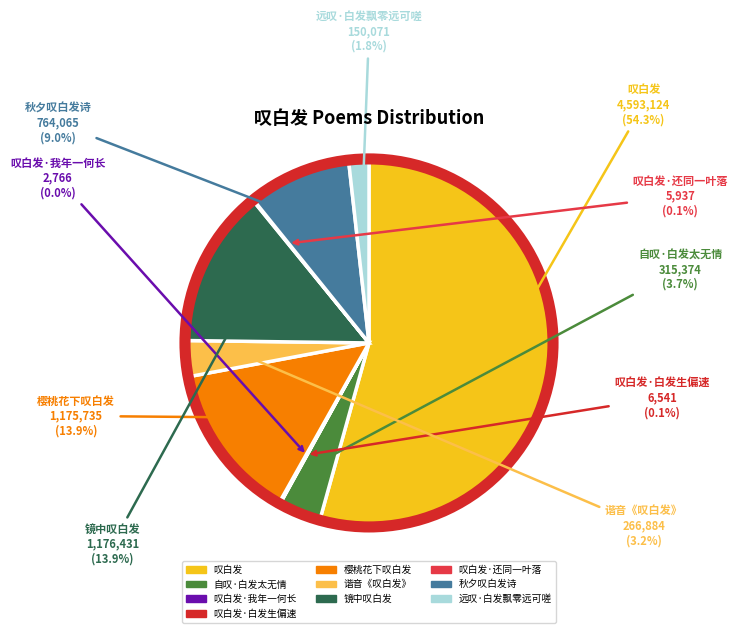

True or false: 自叹·白发太无情 accounts for 10% of the total.

False